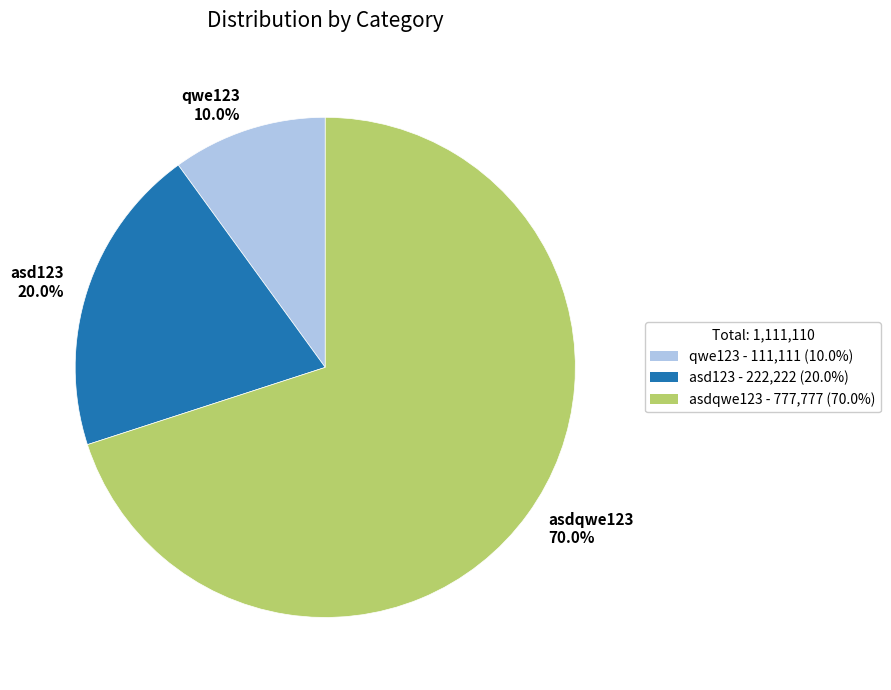

To the nearest percent, what is the combined percentage of asd123 and asdqwe123?

90%